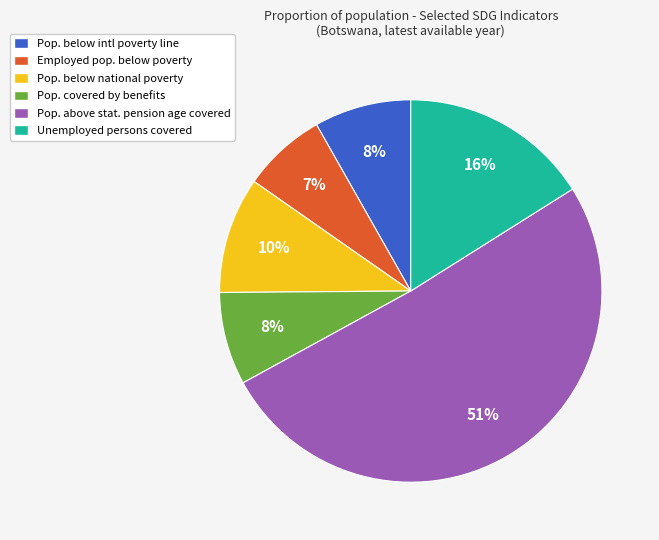

What is the smallest slice in the pie chart?

Employed pop. below poverty